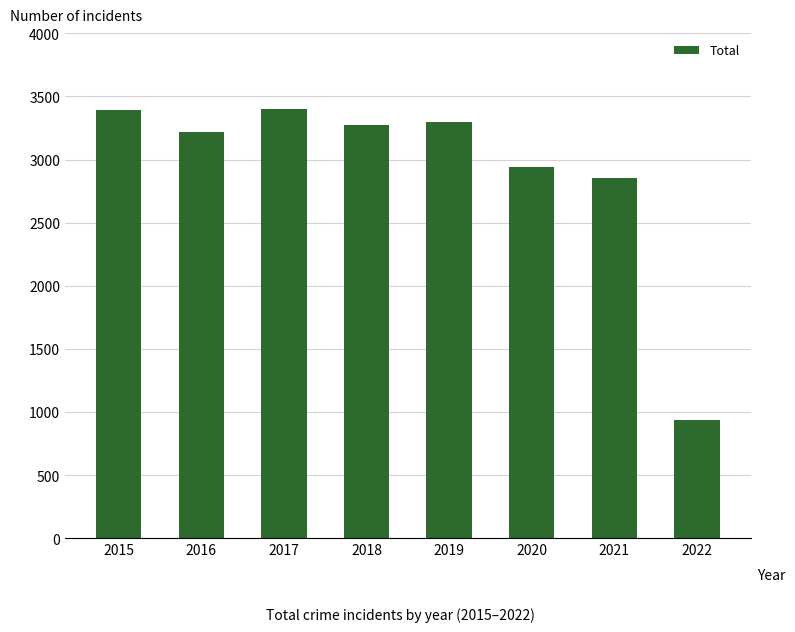

Where is the data nearest to the value 2170?

2021